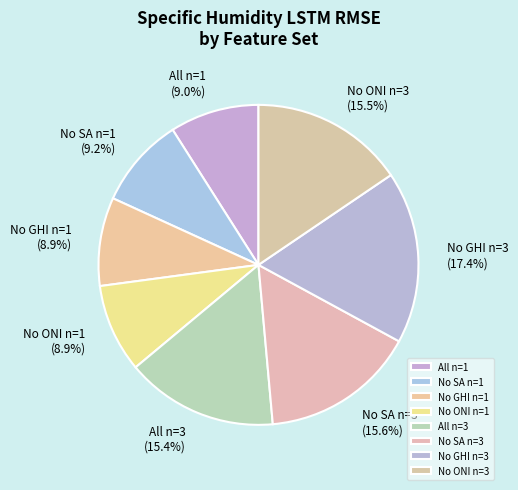

How many segments does this pie chart have?

8